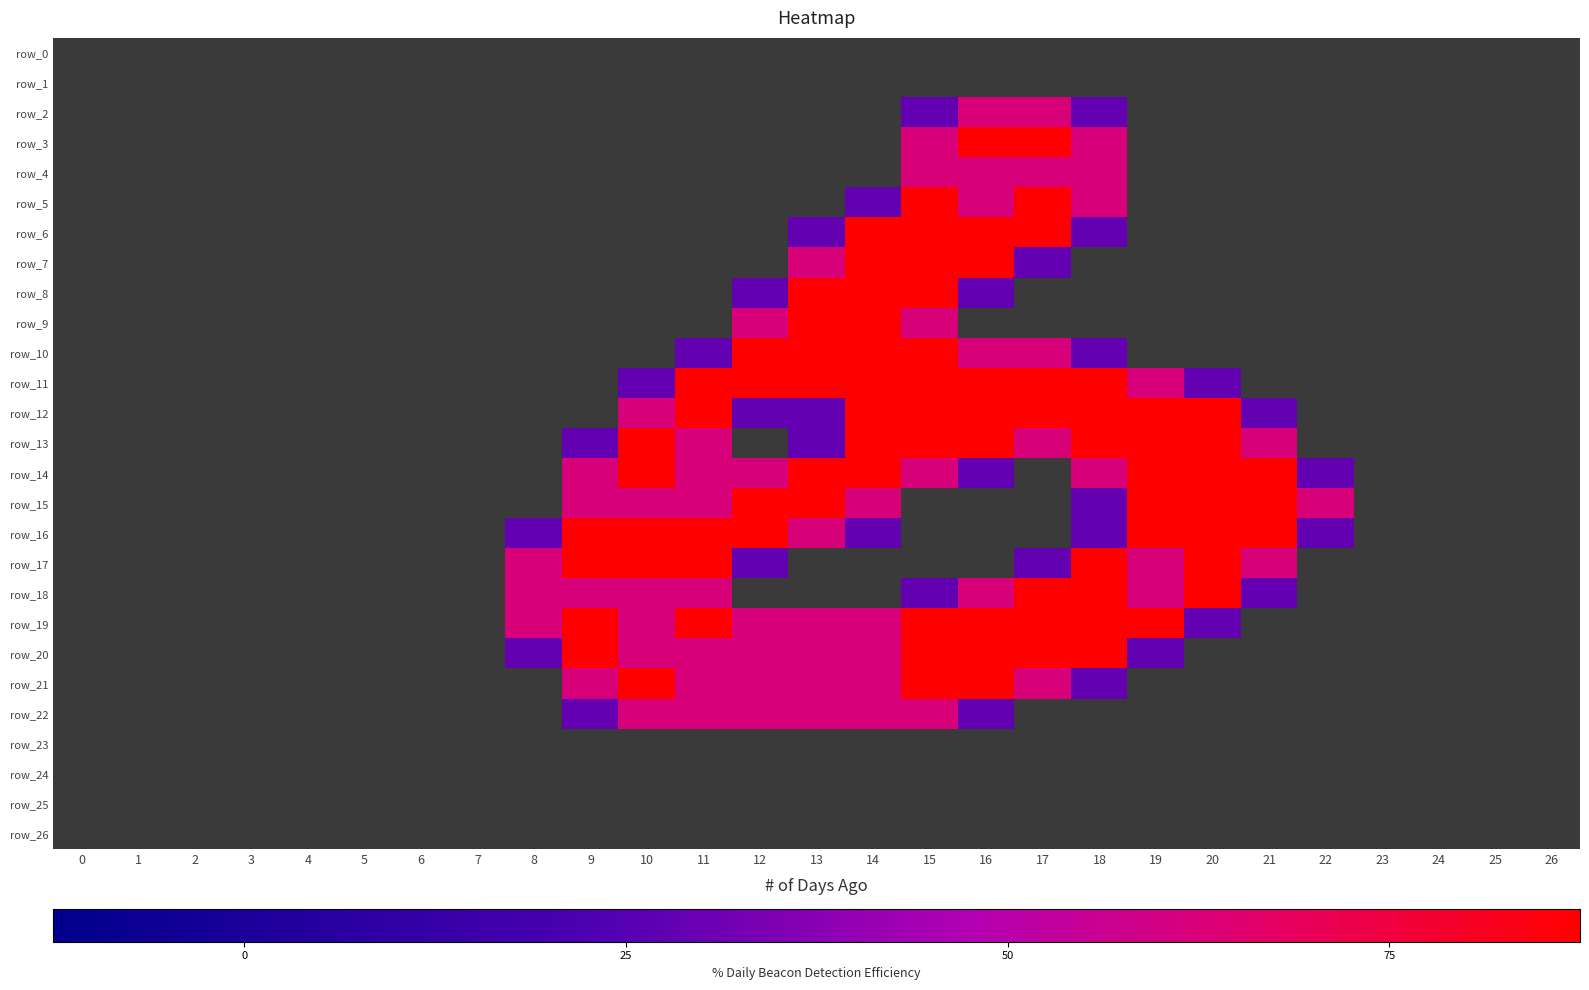

The row_19 series shows -1.2 at 7. True or false?

False